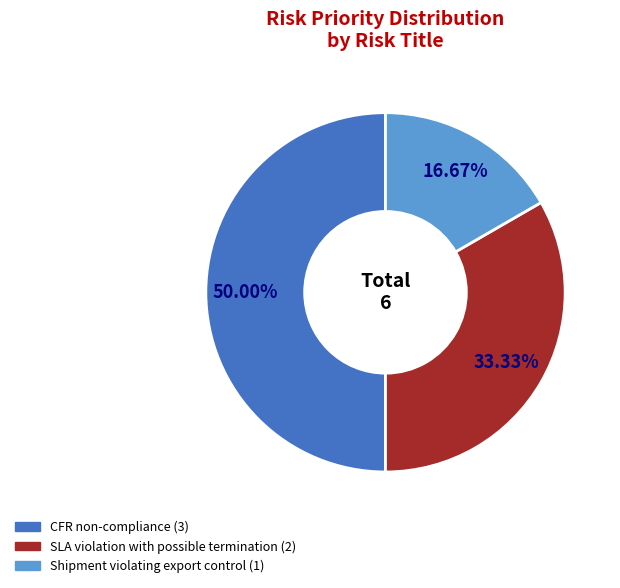

To the nearest percent, what percentage of the pie is SLA violation with possible termination?

33%